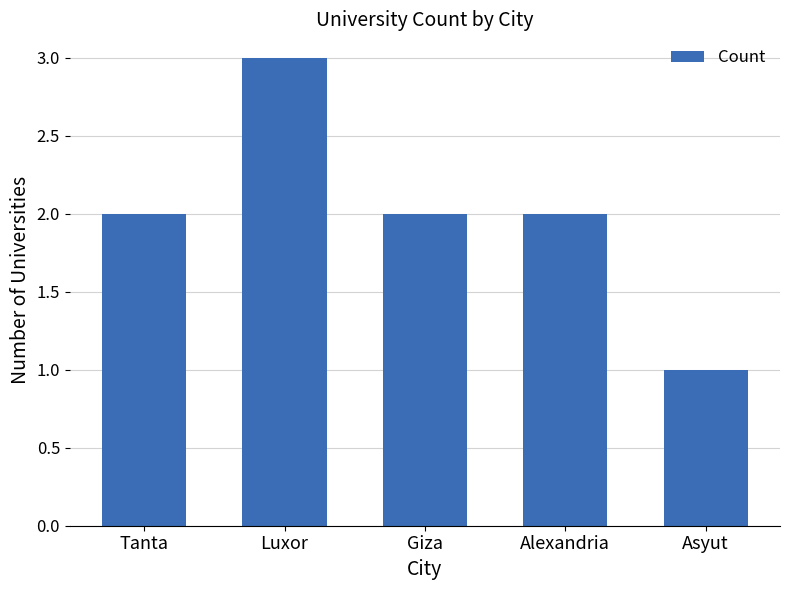

Reading left to right, list all the values displayed in this chart.

2	3	2	2	1